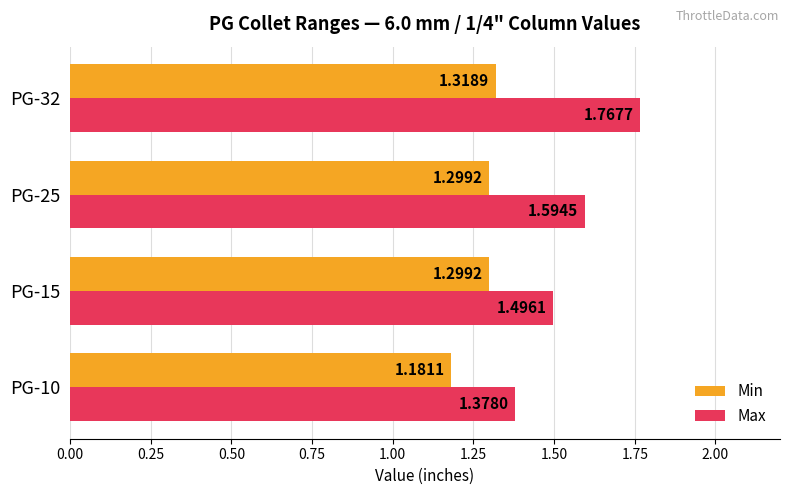

List the series in order of their peak value, lowest first.

Min, Max